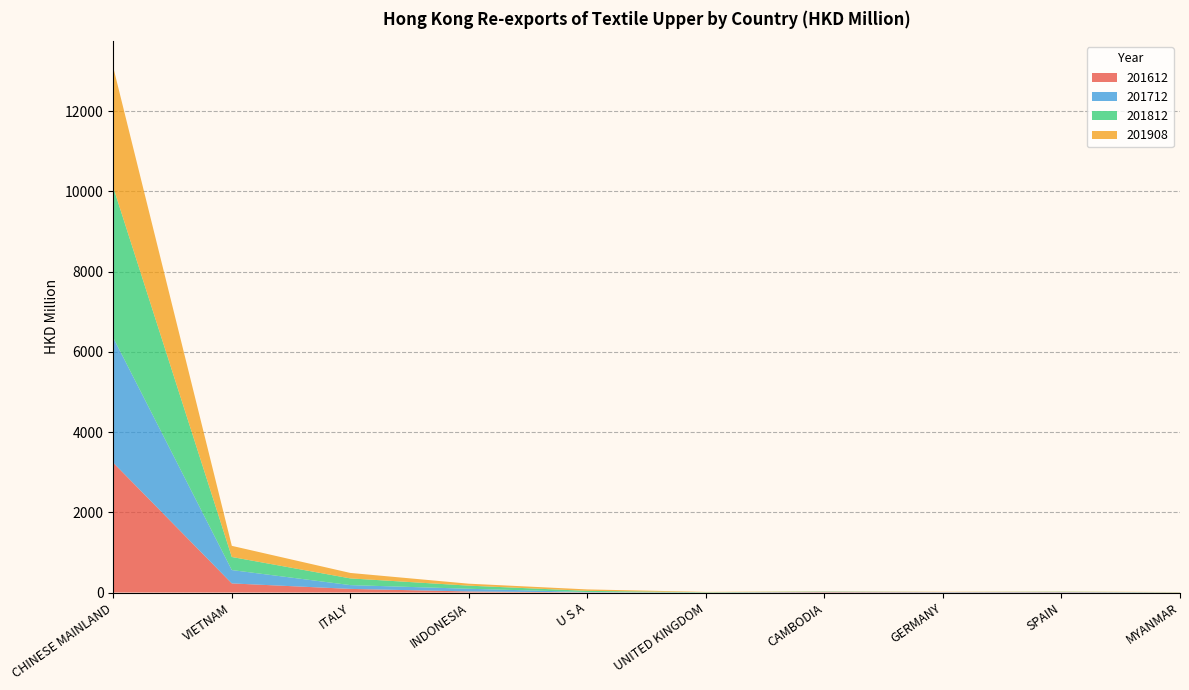

Reading right to left, transcribe all the data shown in this chart.

201612: MYANMAR=1.9	SPAIN=6.8	GERMANY=5.6	CAMBODIA=10.0	UNITED KINGDOM=0.2	U S A=3.9	INDONESIA=26.3	ITALY=90.4	VIETNAM=227.0	CHINESE MAINLAND=3234.4
201712: MYANMAR=2.4	SPAIN=7.2	GERMANY=6.2	CAMBODIA=8.8	UNITED KINGDOM=0.2	U S A=8.3	INDONESIA=67.3	ITALY=94.6	VIETNAM=332.9	CHINESE MAINLAND=3114.4
201812: MYANMAR=3.5	SPAIN=5.7	GERMANY=1.1	CAMBODIA=5.6	UNITED KINGDOM=8.2	U S A=28.8	INDONESIA=77.7	ITALY=166.8	VIETNAM=326.1	CHINESE MAINLAND=3748.6
201908: MYANMAR=4.9	SPAIN=5.1	GERMANY=5.8	CAMBODIA=6.0	UNITED KINGDOM=7.3	U S A=36.3	INDONESIA=48.6	ITALY=136.0	VIETNAM=277.3	CHINESE MAINLAND=2990.2